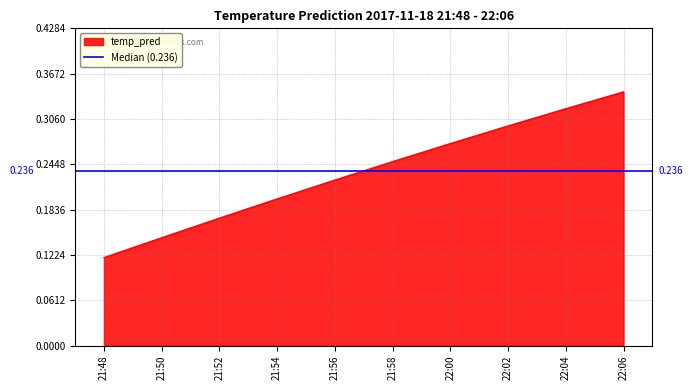

The value at 21:50 is 0.1. True or false?

True